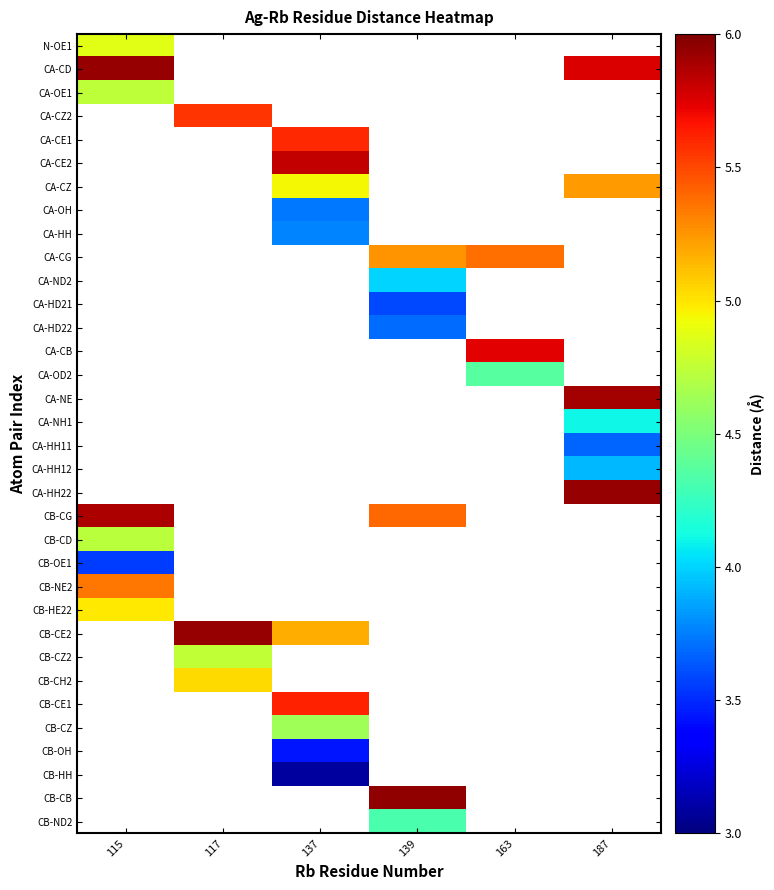

Between 139 and 115, which is larger?

115